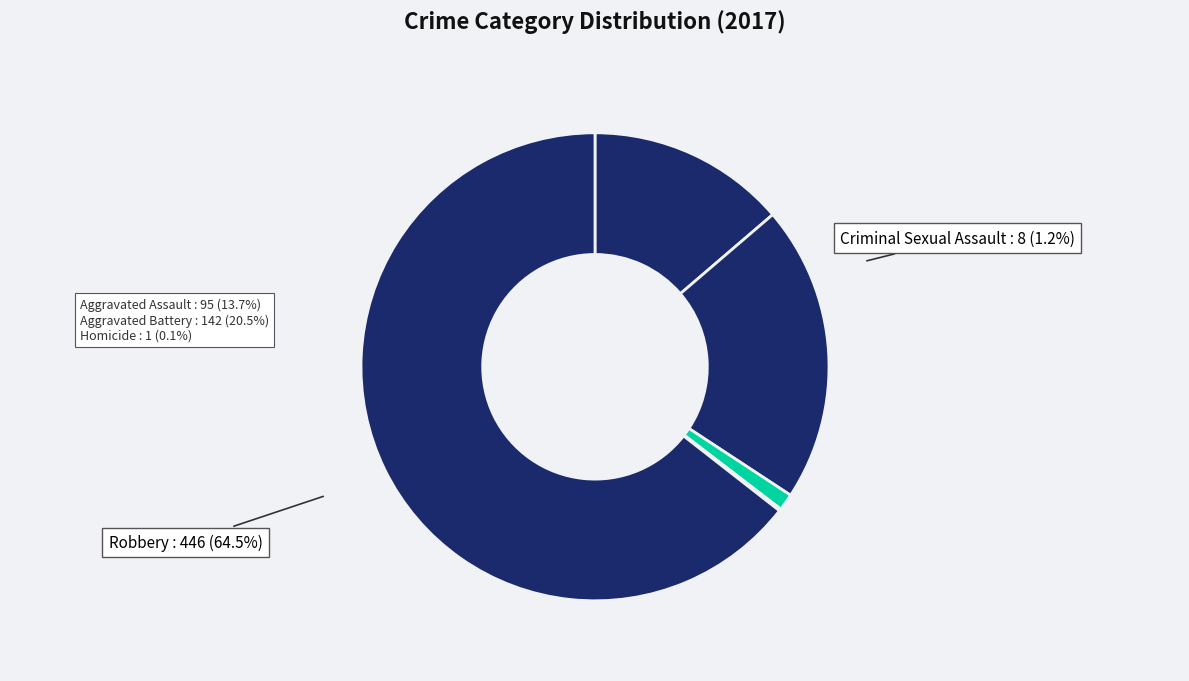

The Homicide slice represents 0% of the pie. True or false?

True